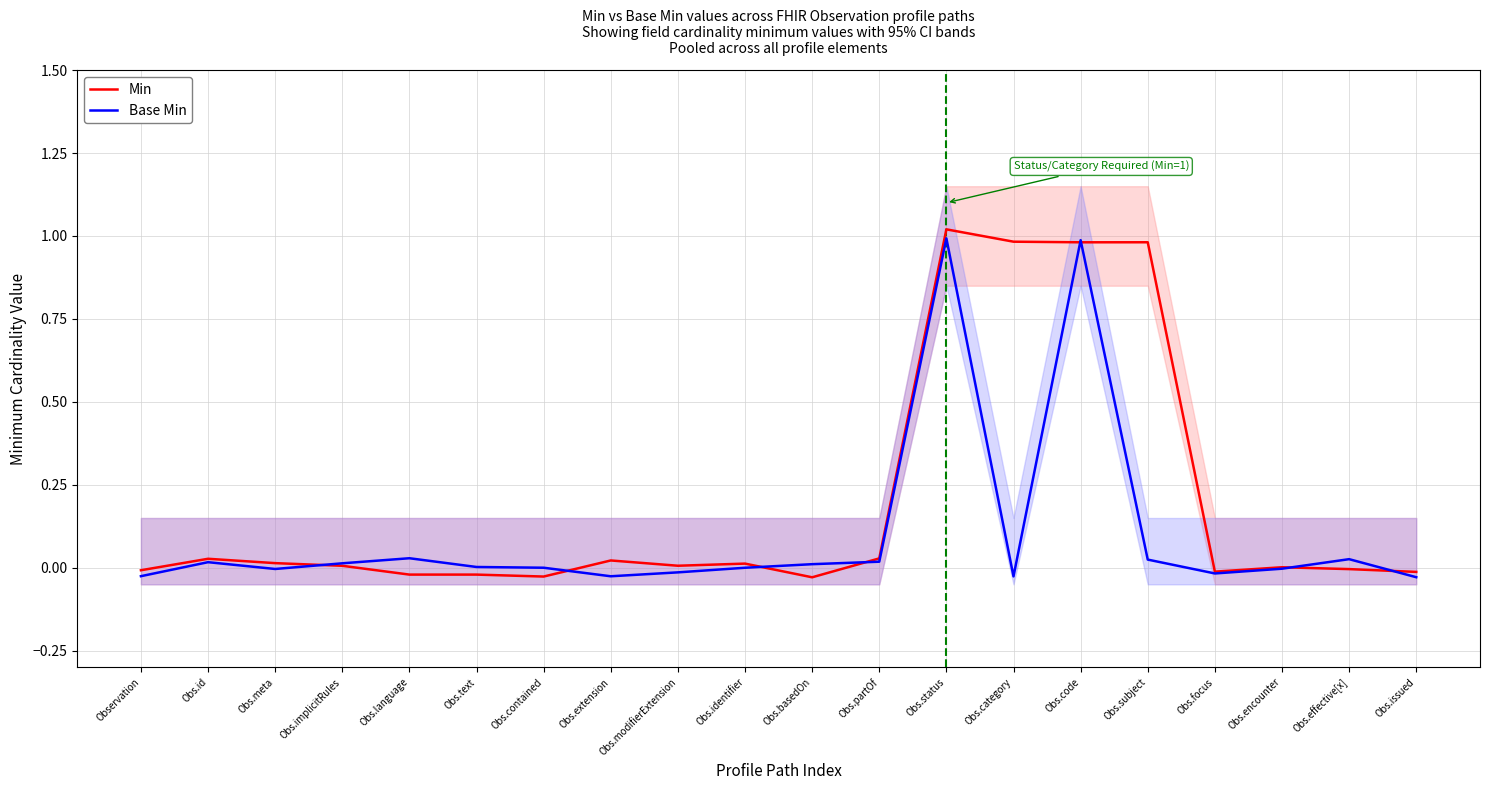

What is the label of the 14th point from the right?

Obs.contained